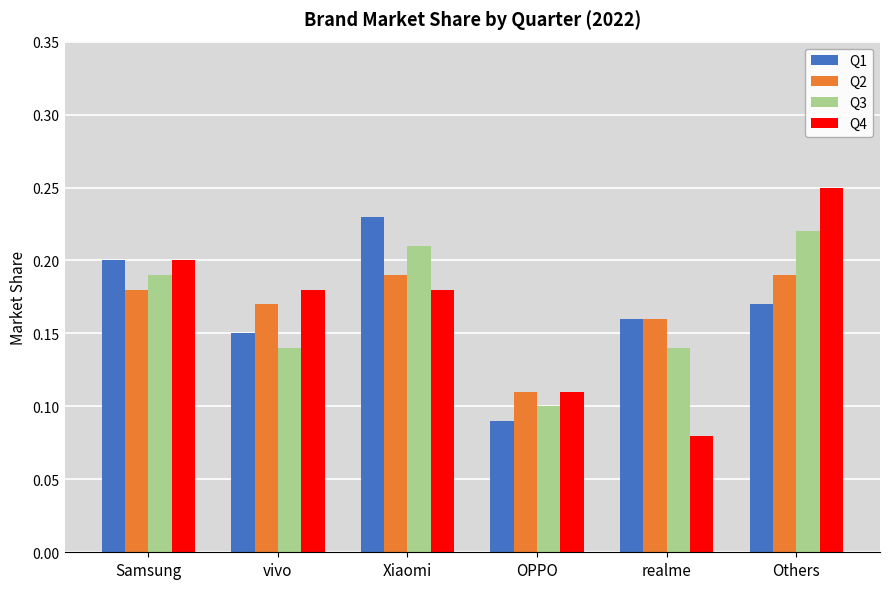

What are all the series names shown in the legend?

Q1, Q2, Q3, Q4